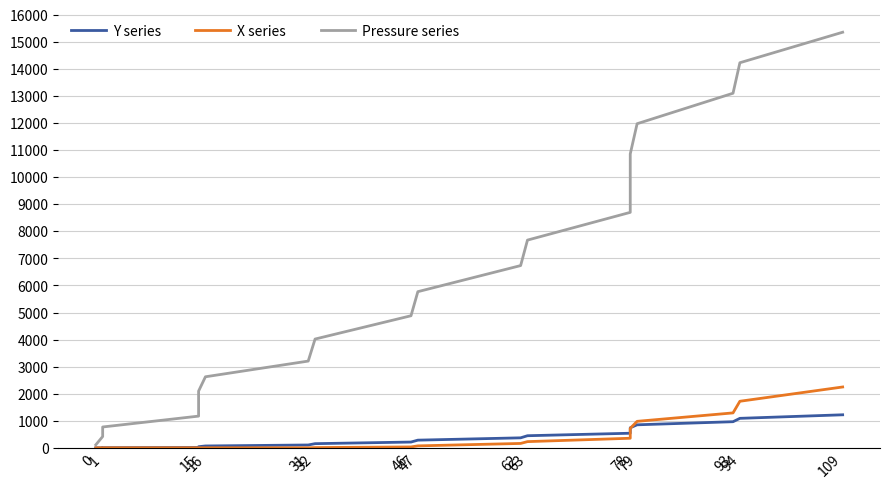

Is it true that Pressure series equals 19365.4 at 93?

False